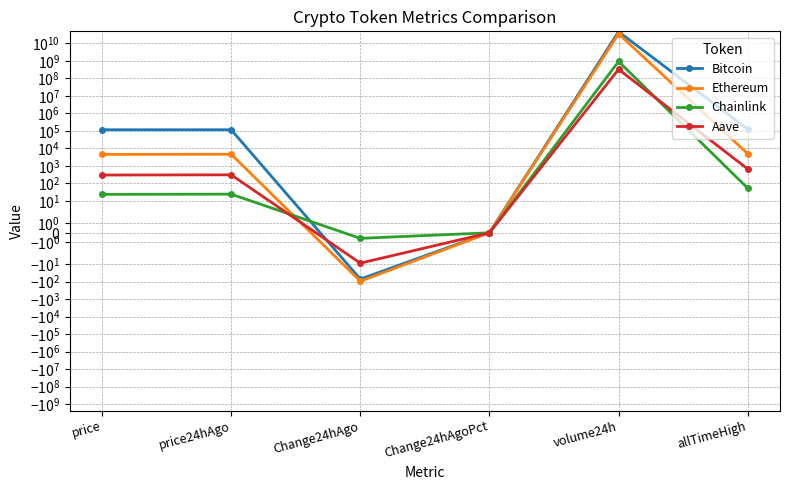

True or false: Ethereum has more than 1 interior local peaks.

True